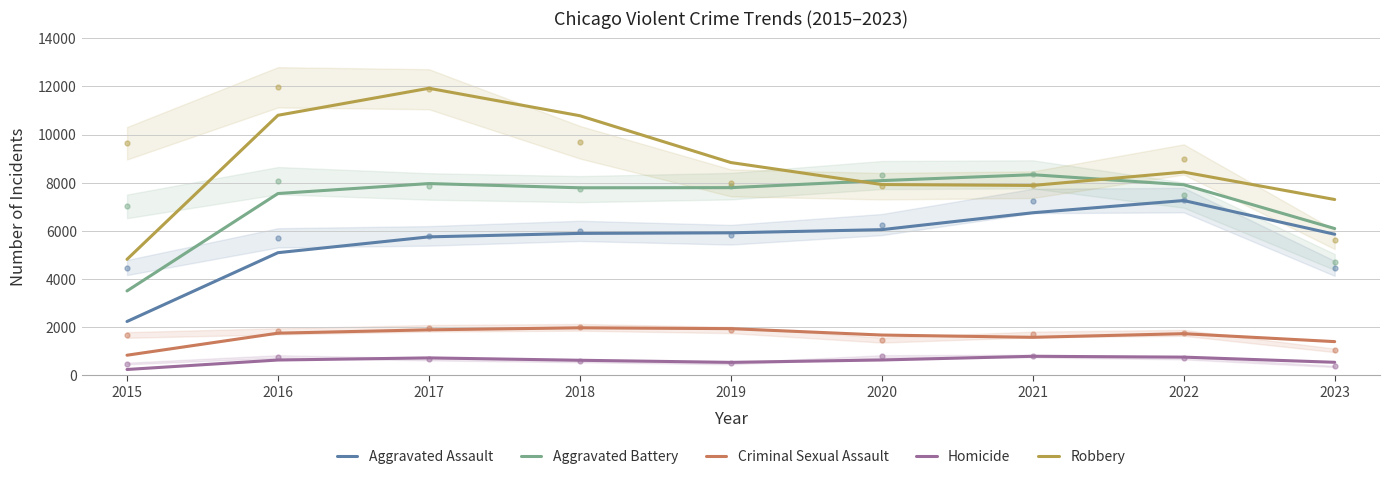

Which label corresponds to the smallest value in the chart?

2015